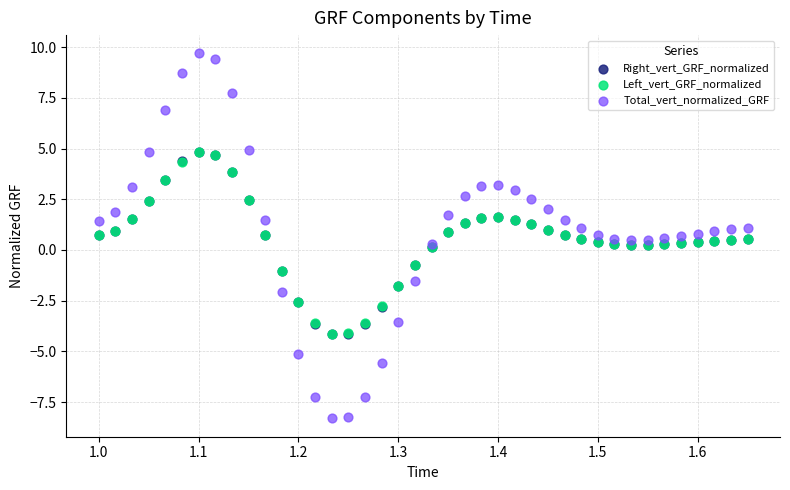

What are all the series names shown in the legend?

Right_vert_GRF_normalized, Left_vert_GRF_normalized, Total_vert_normalized_GRF